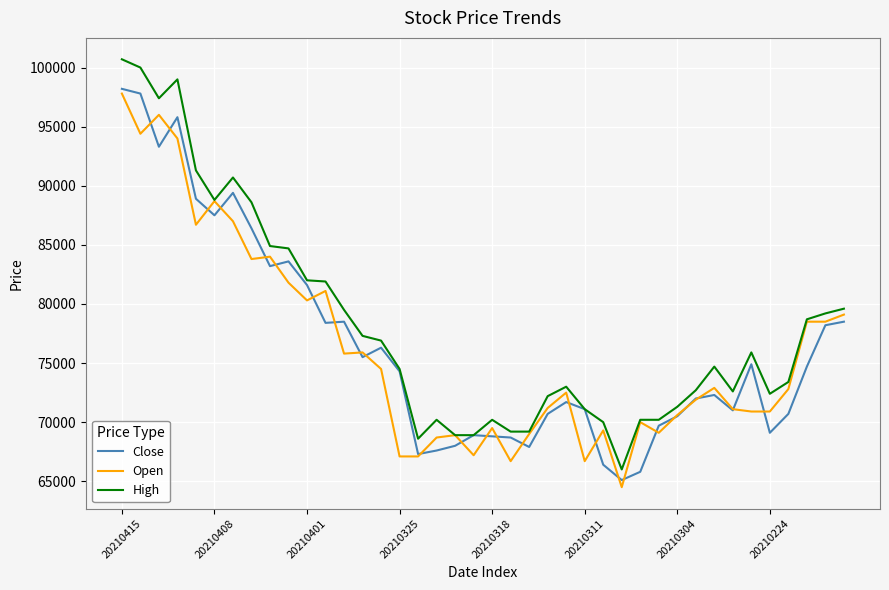

True or false: Close has more than 2 interior local peaks.

True